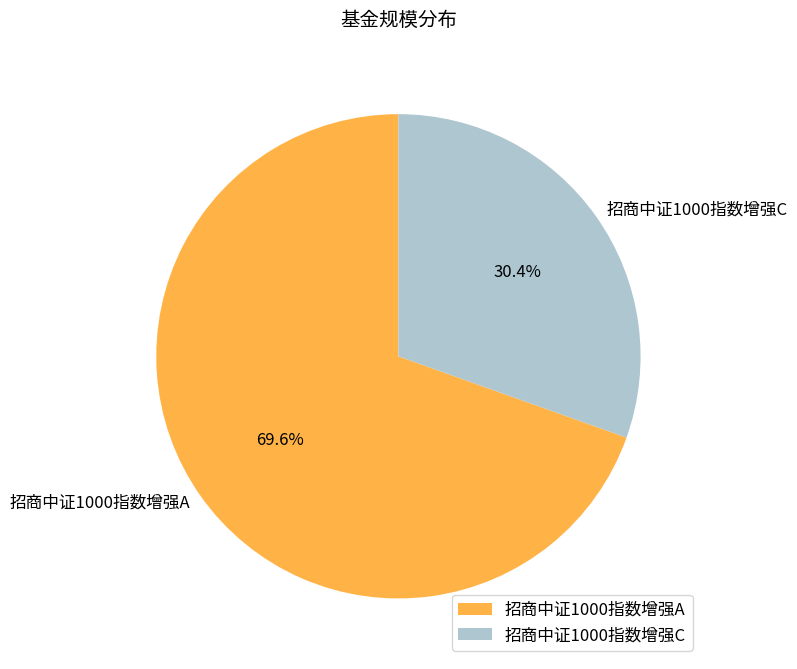

How many segments does this pie chart have?

2